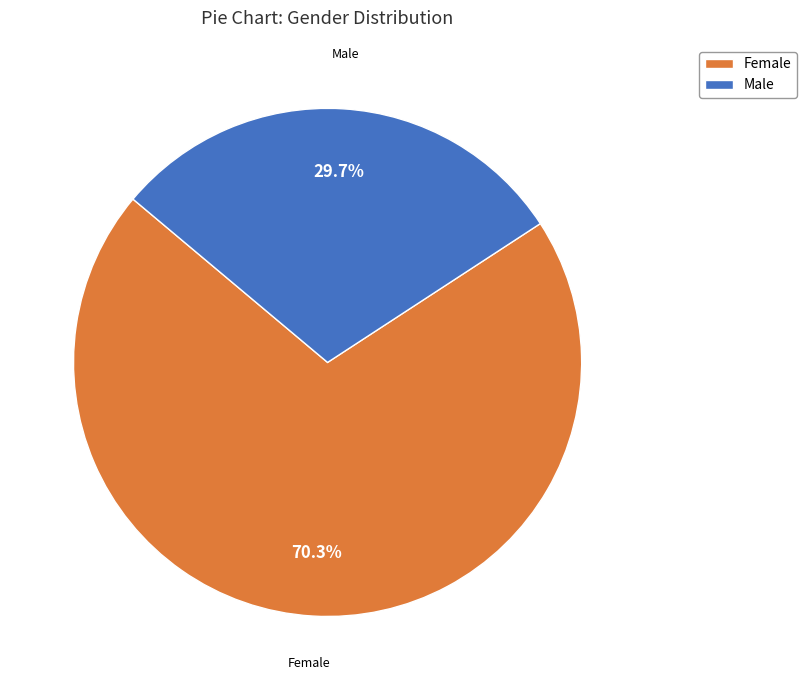

Which slice is the smallest?

Male